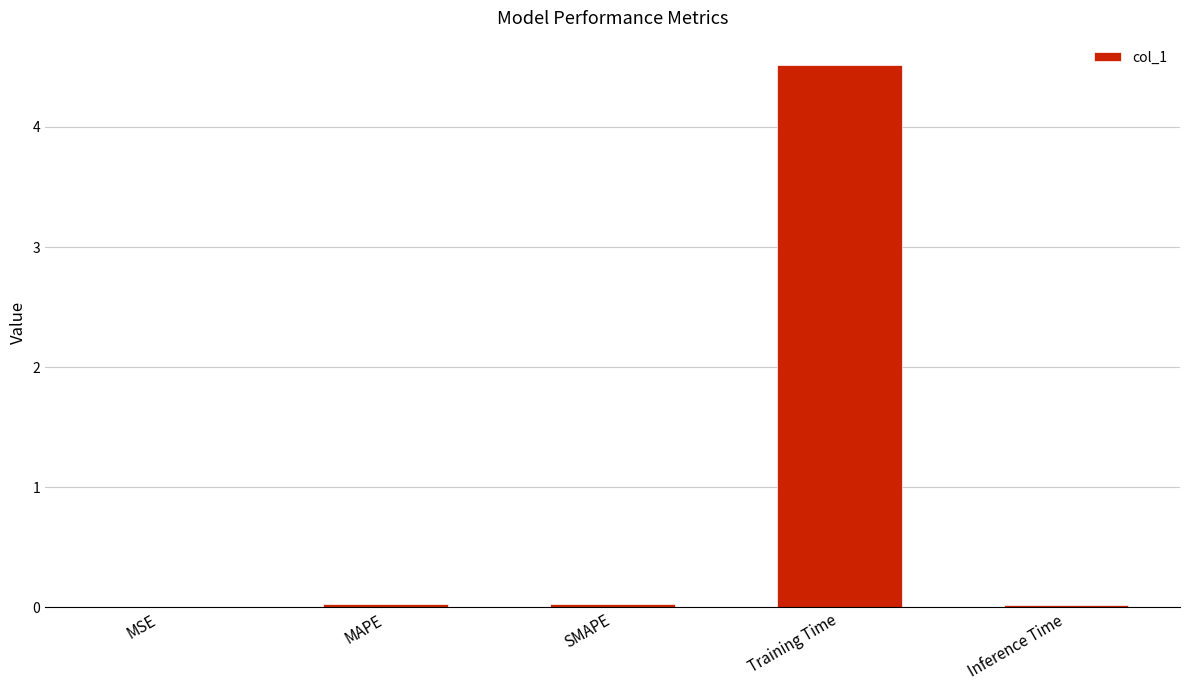

Are the bars horizontal?

No